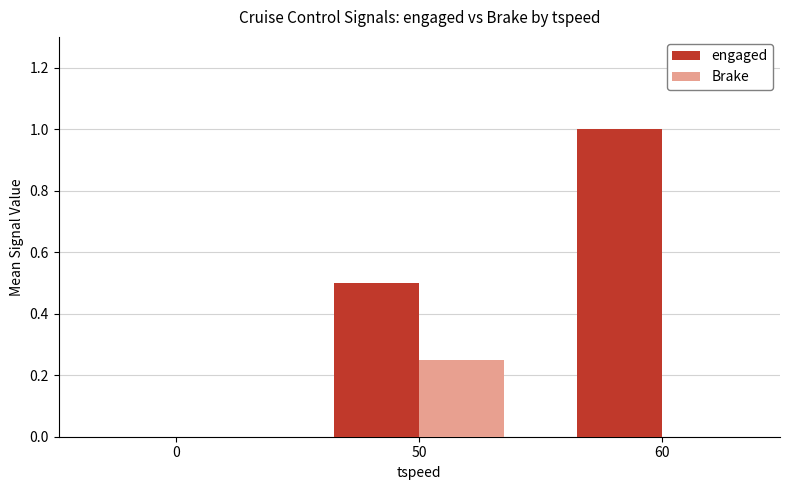

What is the maximum value shown in the chart?

1.0